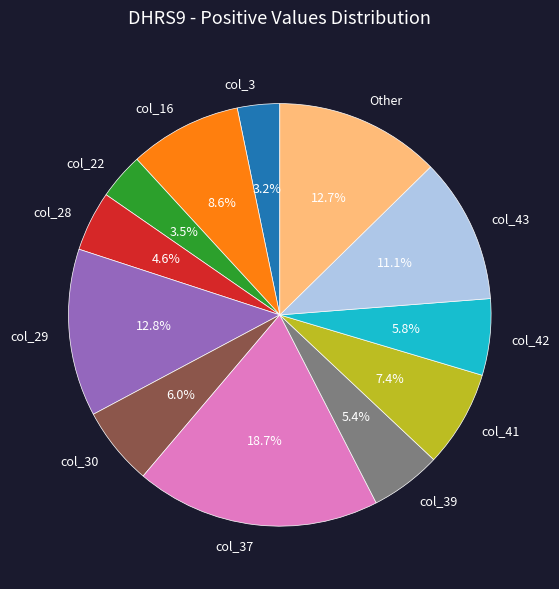

Count the number of slices in the pie.

12